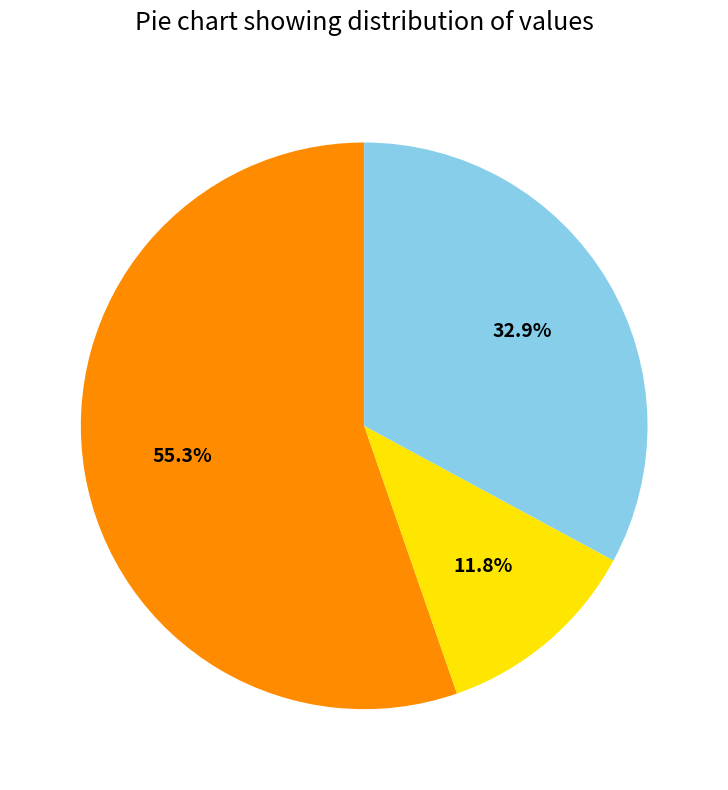

To the nearest percent, what is the difference between the largest and smallest slice percentages?

44%